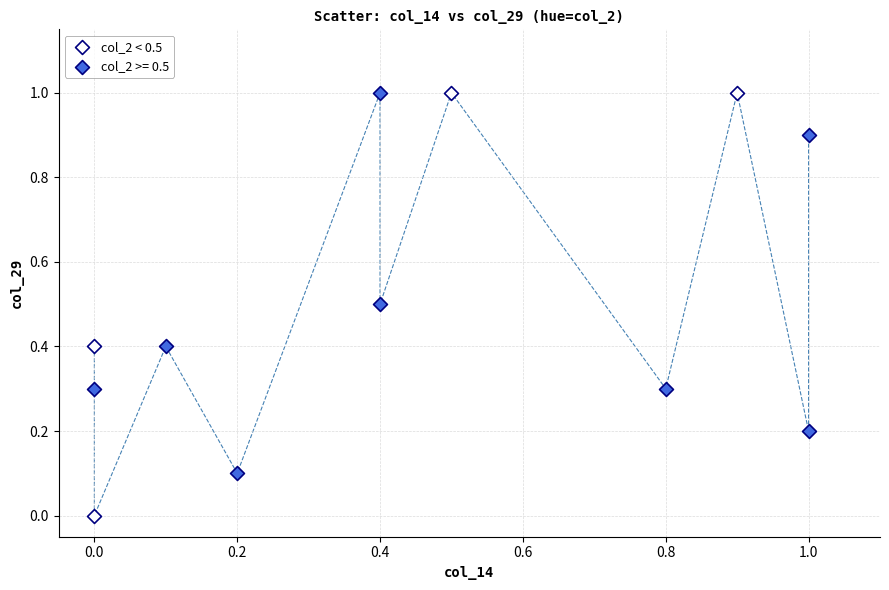

Which series has the widest spread of Y values?

col_2 < 0.5